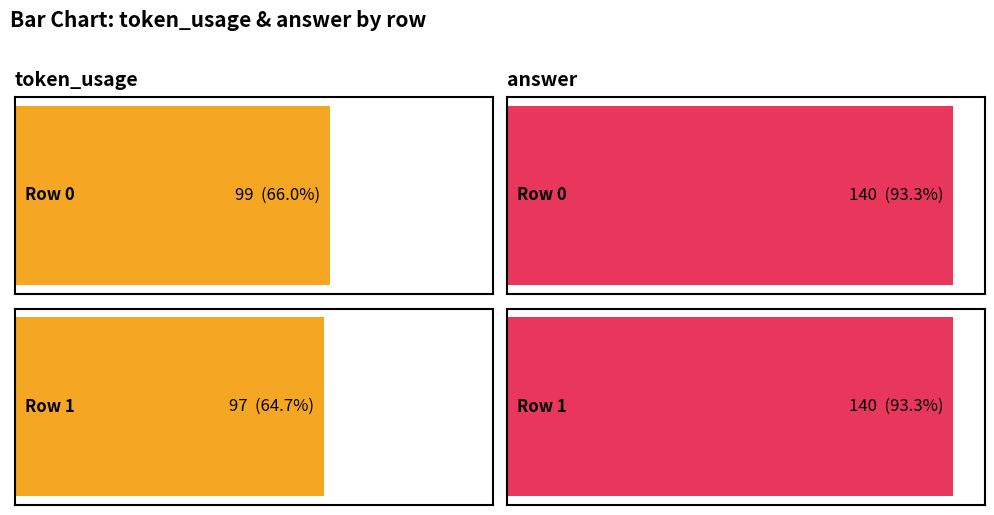

At 2, list the series in order from largest to smallest.

answer, token_usage